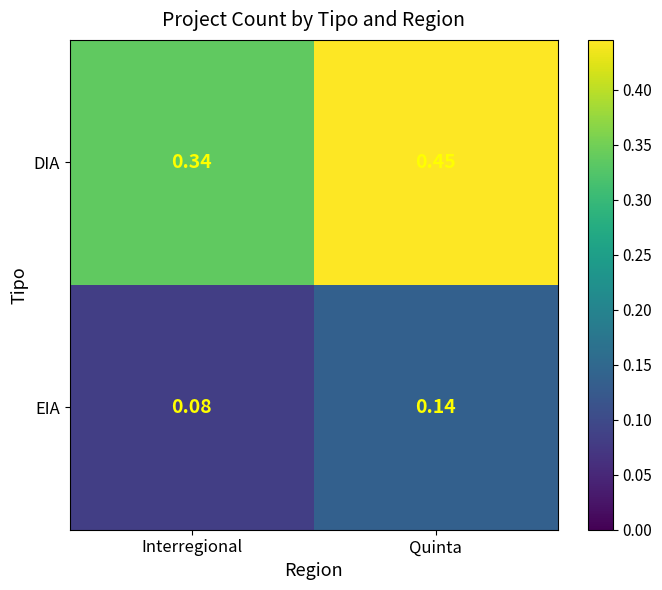

Which series changed the most between Interregional and Quinta?

DIA